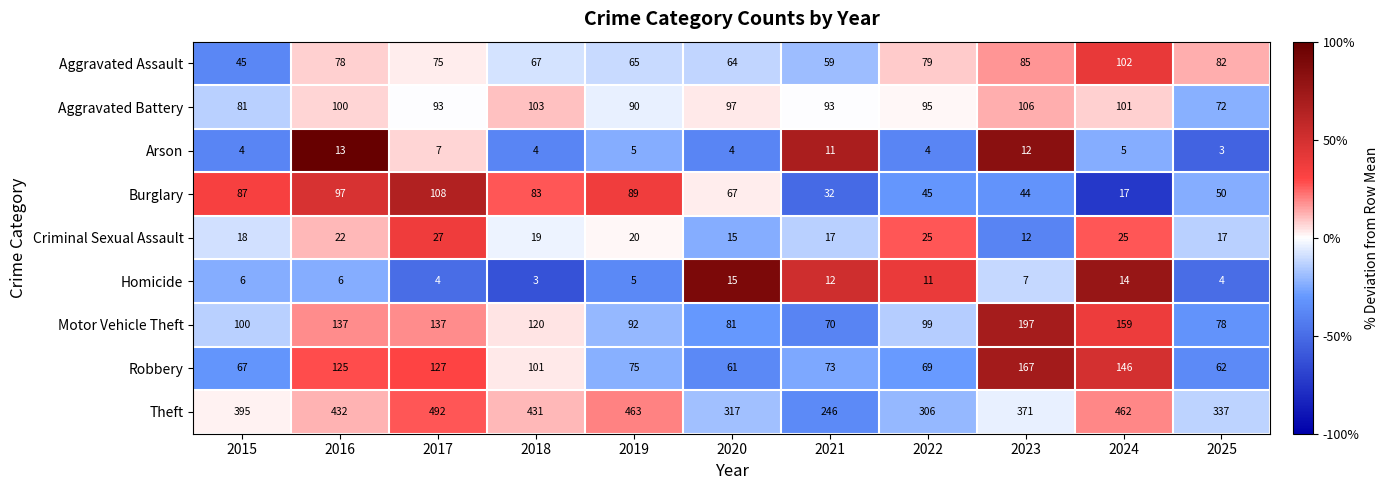

The Homicide series shows 5 at 2019. True or false?

True